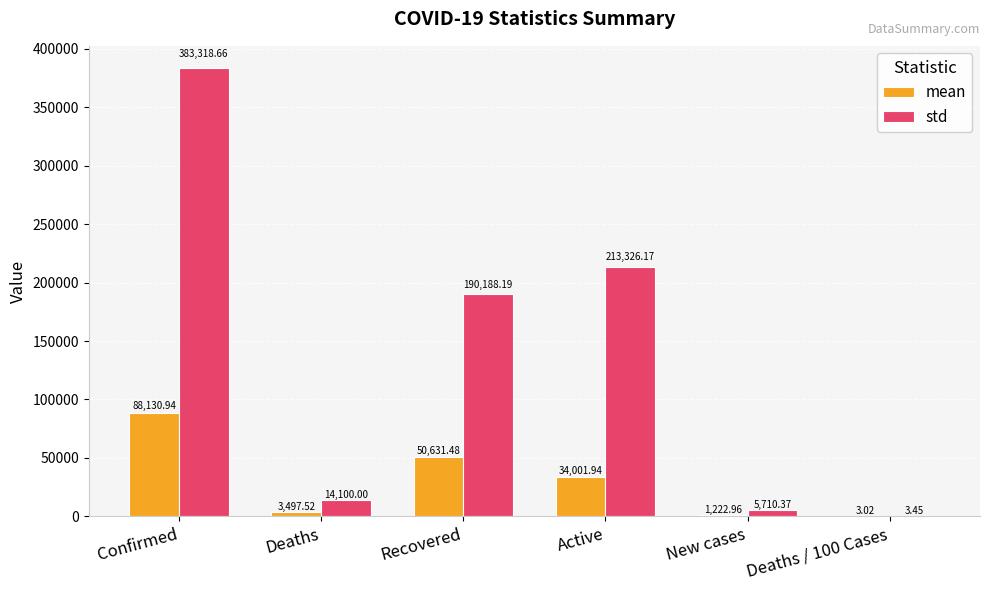

At which category is the sum across all series the highest?

Confirmed